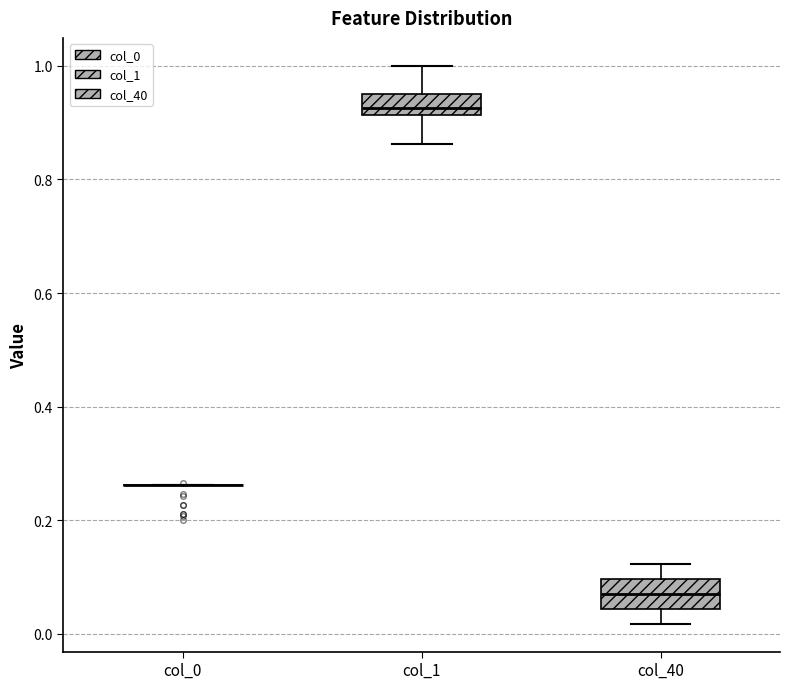

Where is the lower edge of the box for col_1 on the y-axis? The values are not printed on the chart, so give them approximately, as read against the axis.

0.92